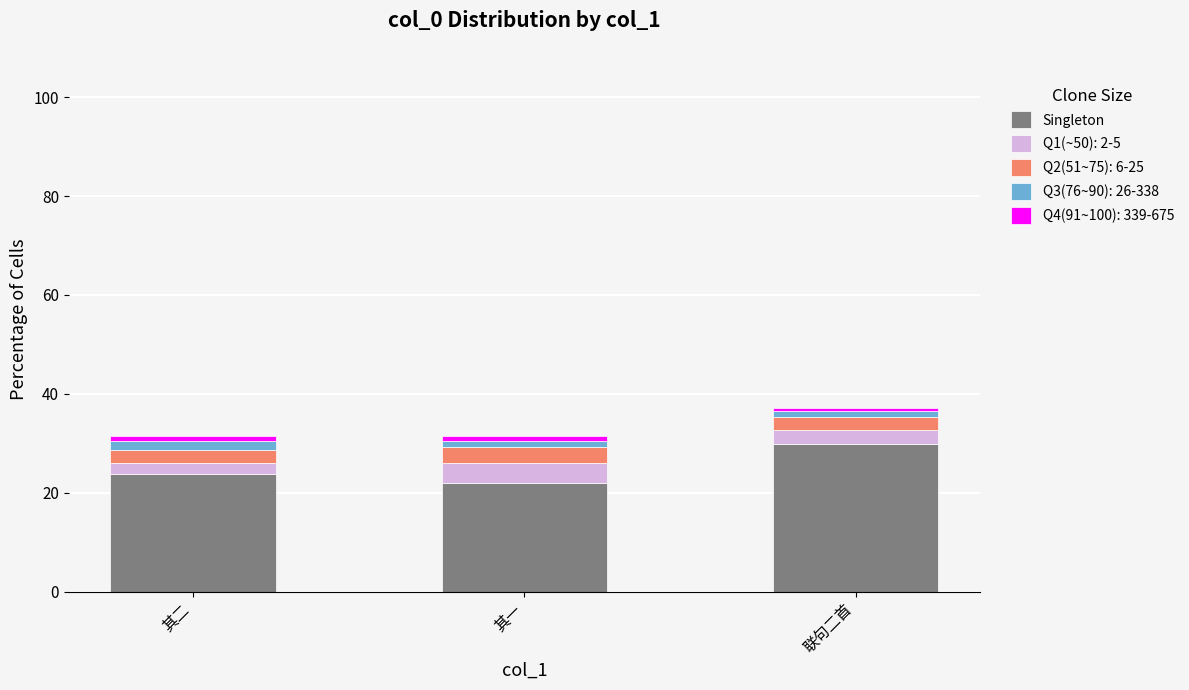

What is the highest value of the Singleton series?

29.8